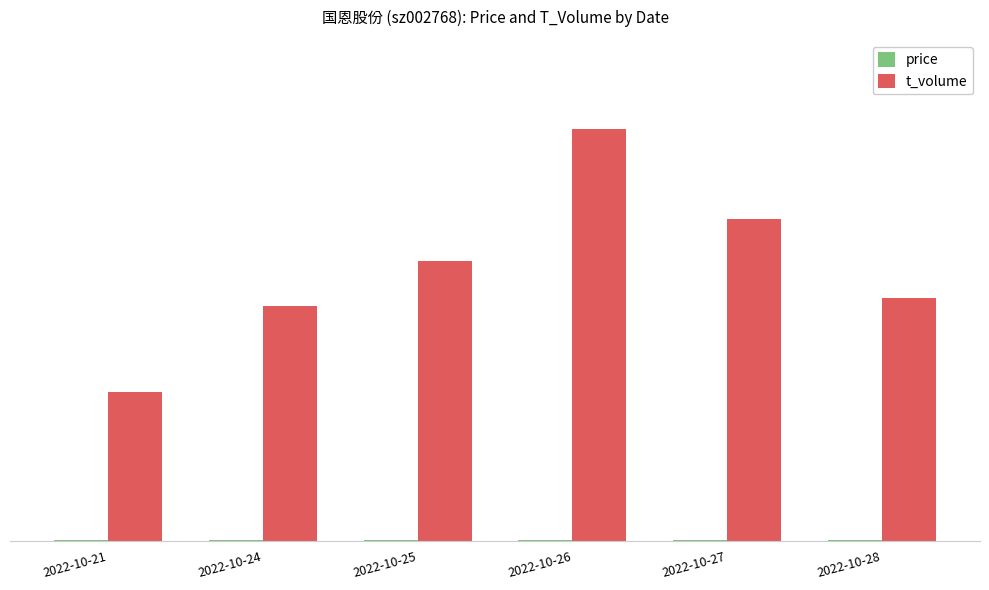

What is the difference between the second highest and second lowest values in the t_volume series?

3811.0